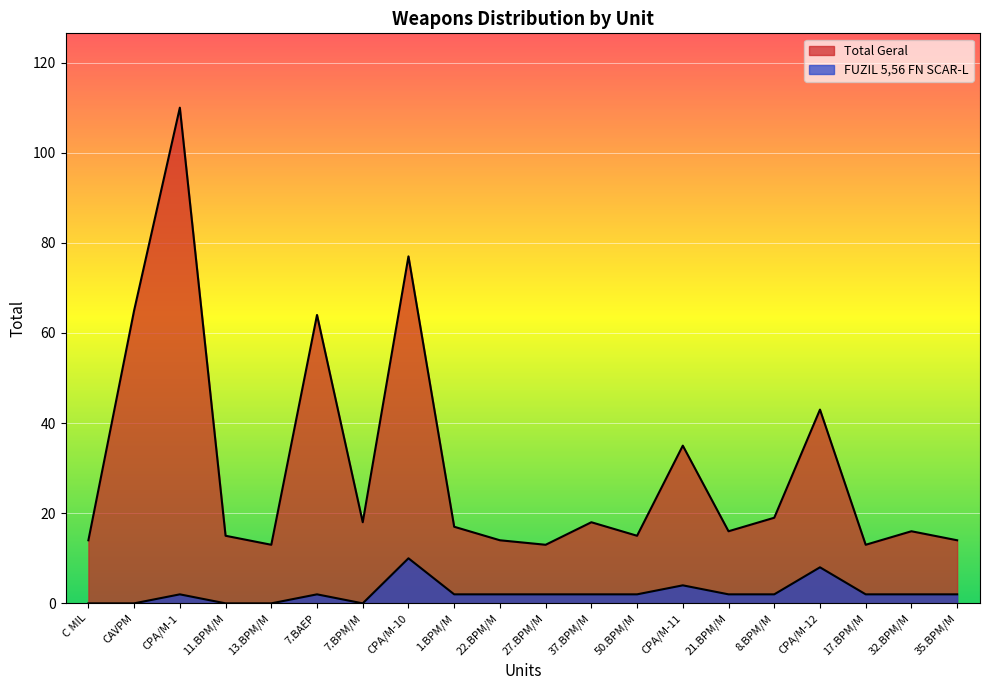

What is the sum of the Total Geral values at 8.BPM/M and 32.BPM/M?

35